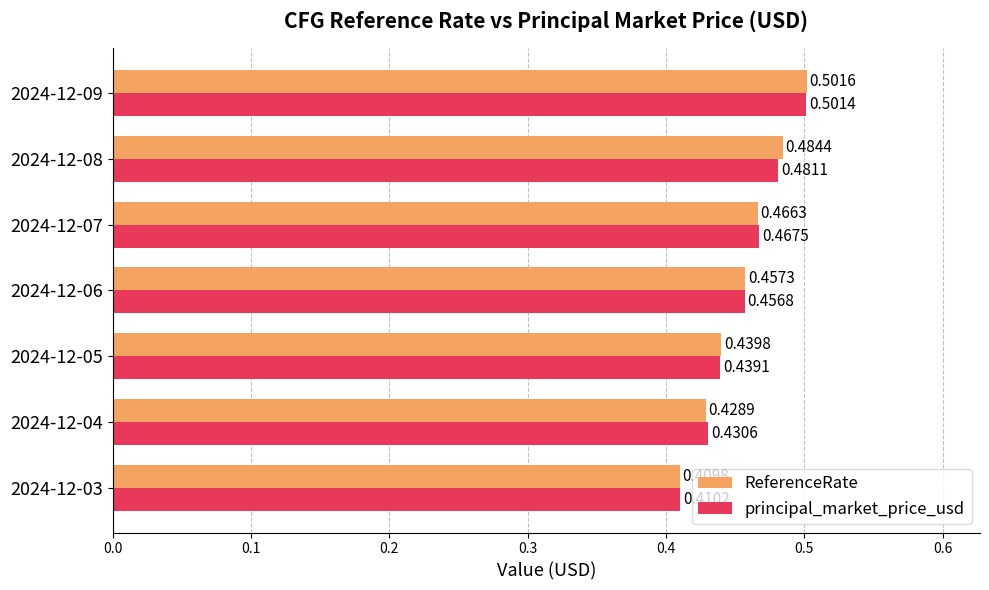

What is the sum of all ReferenceRate values?

3.2